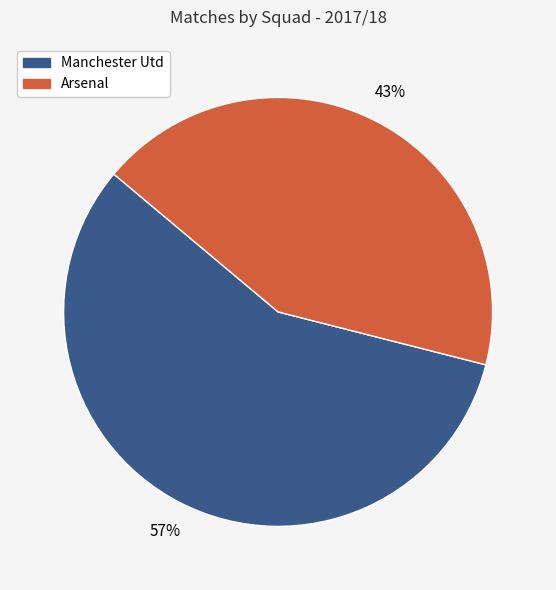

To the nearest percent, what is the average slice percentage?

50%